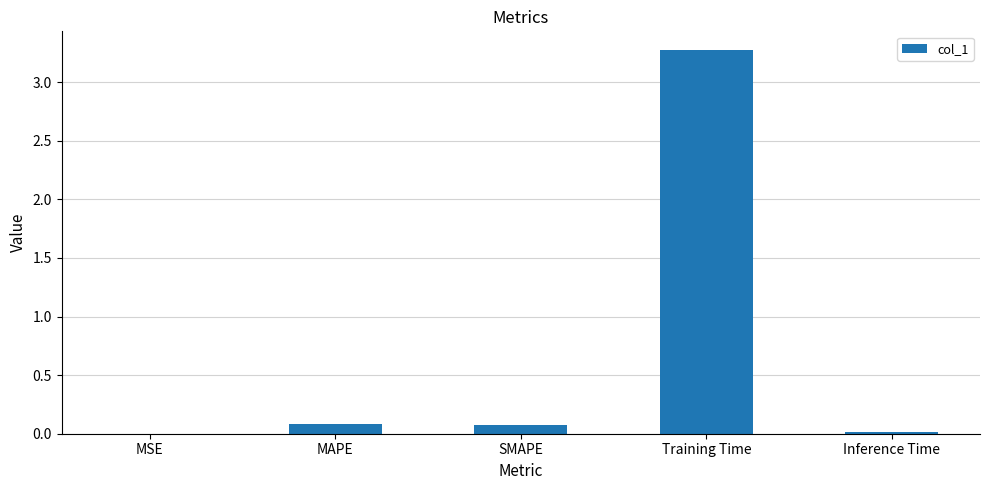

True or false: the data shows 0.0 at MSE.

True